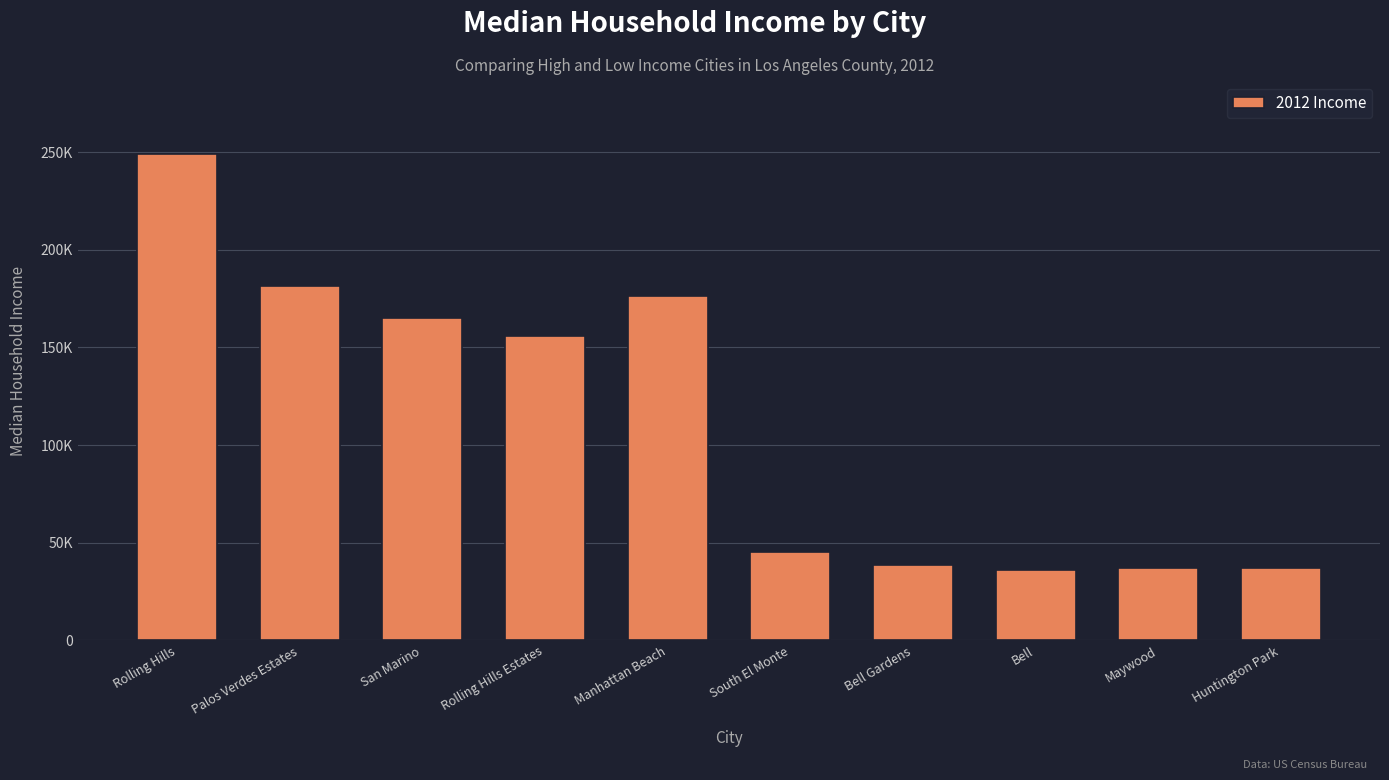

What is the approximate value at Palos Verdes Estates, to the nearest 10?

181650